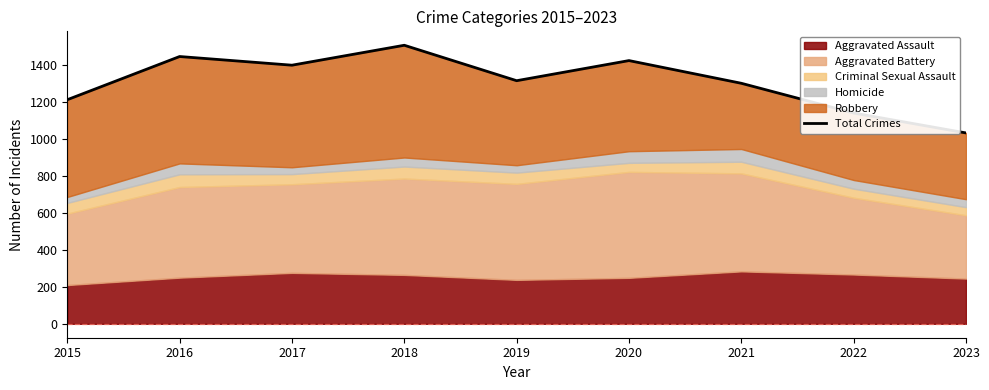

Rank the categories by value from highest to lowest.

2018, 2016, 2020, 2017, 2019, 2021, 2015, 2022, 2023